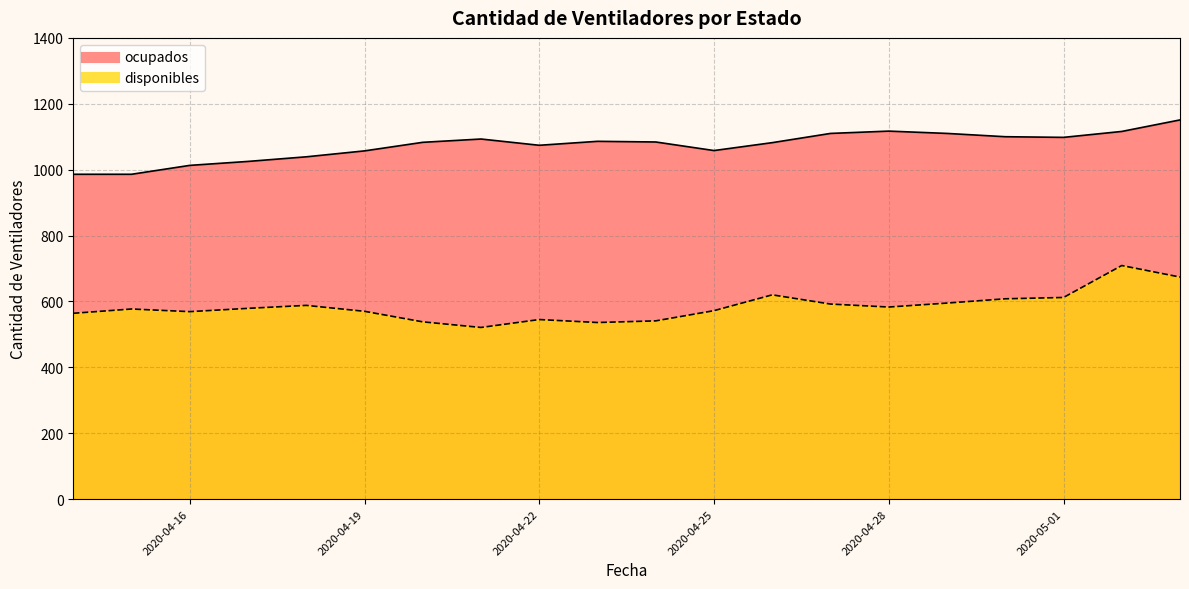

Is it true that ocupados equals 1110 at 2020-04-27?

True